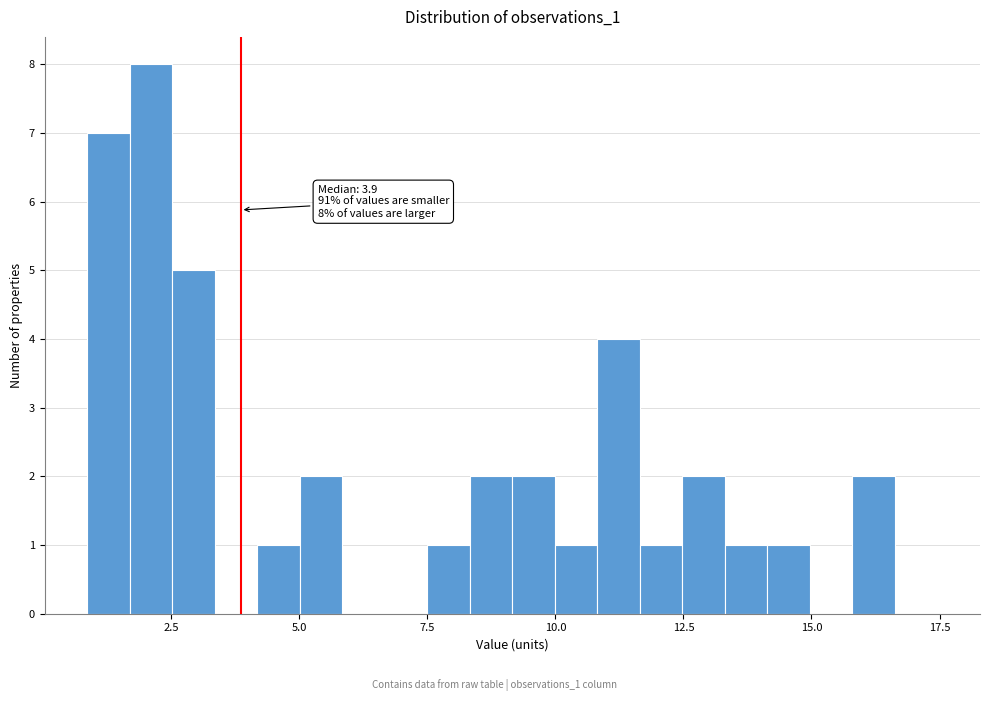

Read against the x-axis, roughly where is the centre of the tallest bar?

2.0